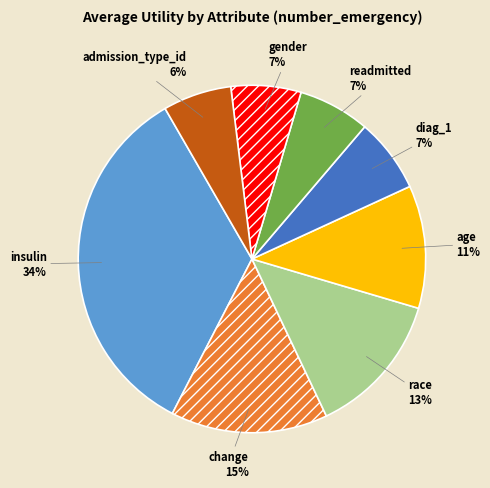

Do age and diag_1 together represent more than half of the pie?

No